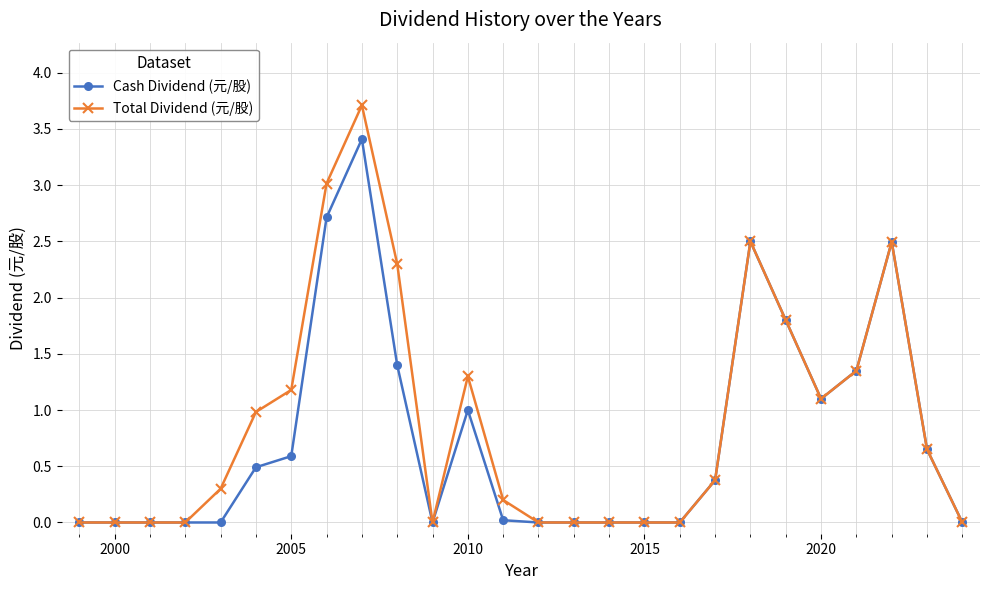

True or false: Total Dividend (元/股) has more than 2 points higher than both neighbors.

True